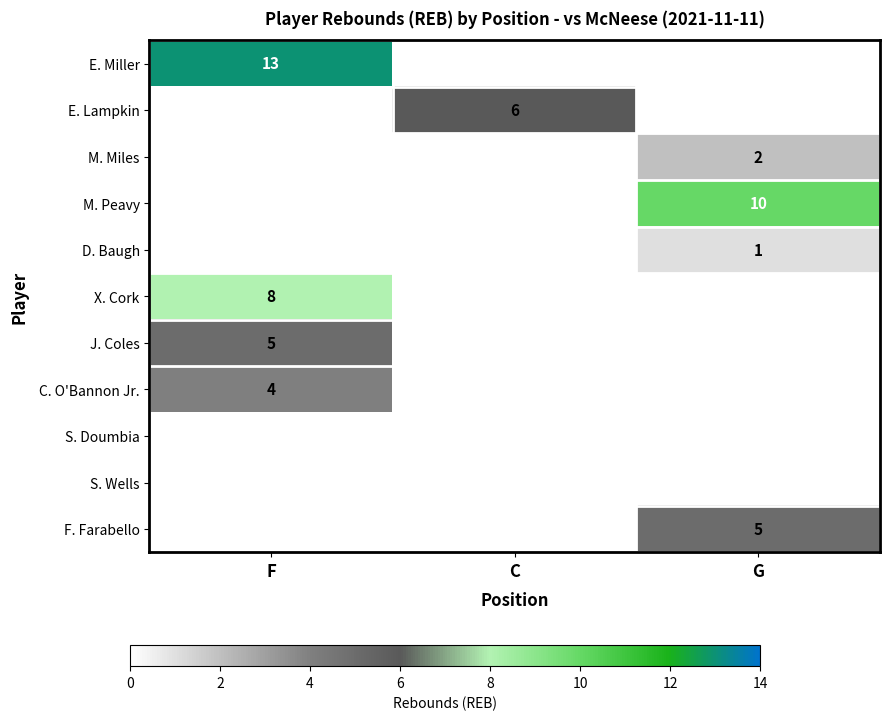

The value of E. Lampkin at C is 6. True or false?

True